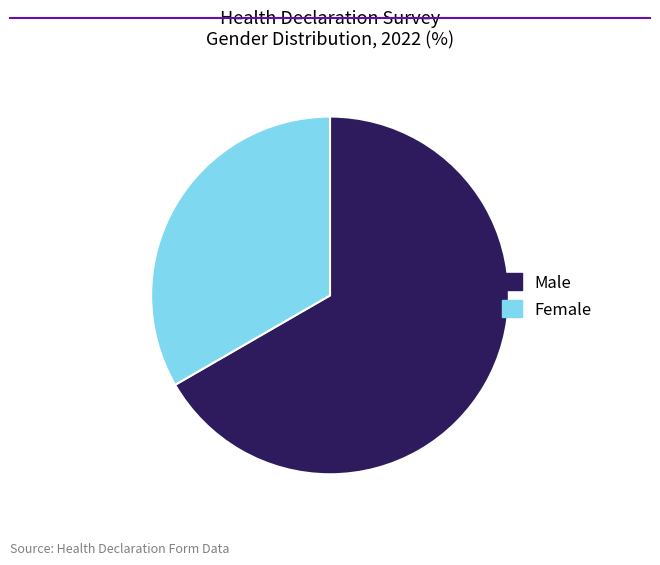

True or false: Female accounts for 25% of the total.

False